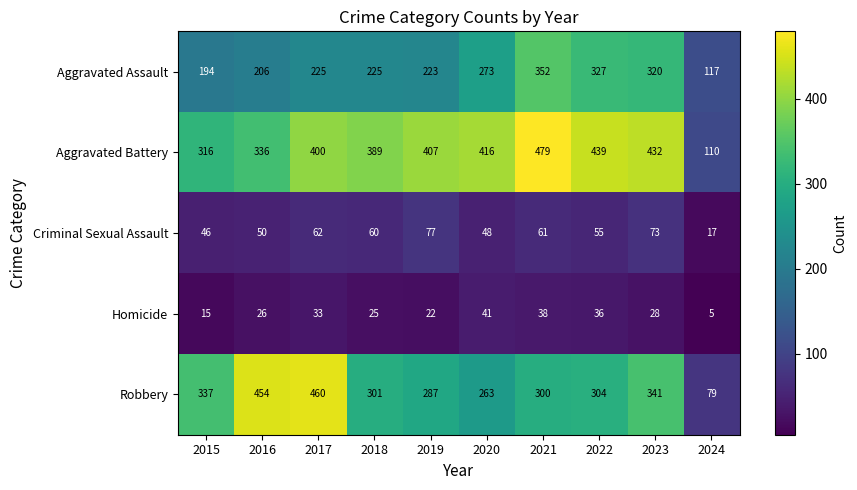

The Aggravated Battery series shows 389 at 2018. True or false?

True